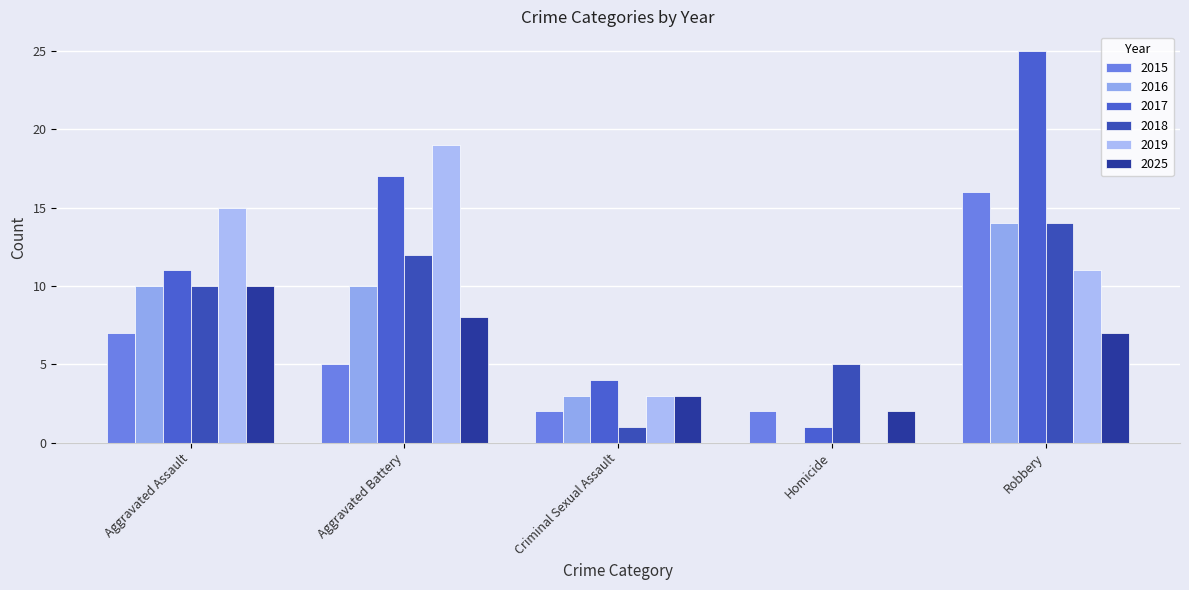

What are all the series names shown in the legend?

2015, 2016, 2017, 2018, 2019, 2025